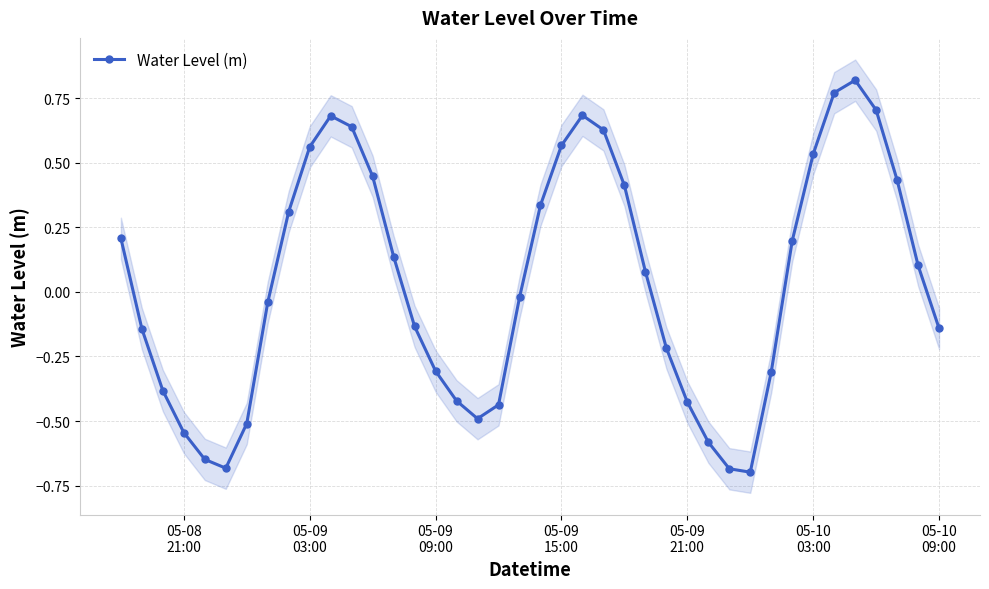

In Water Level (m), how many points are lower than both neighbors (excluding endpoints)?

3